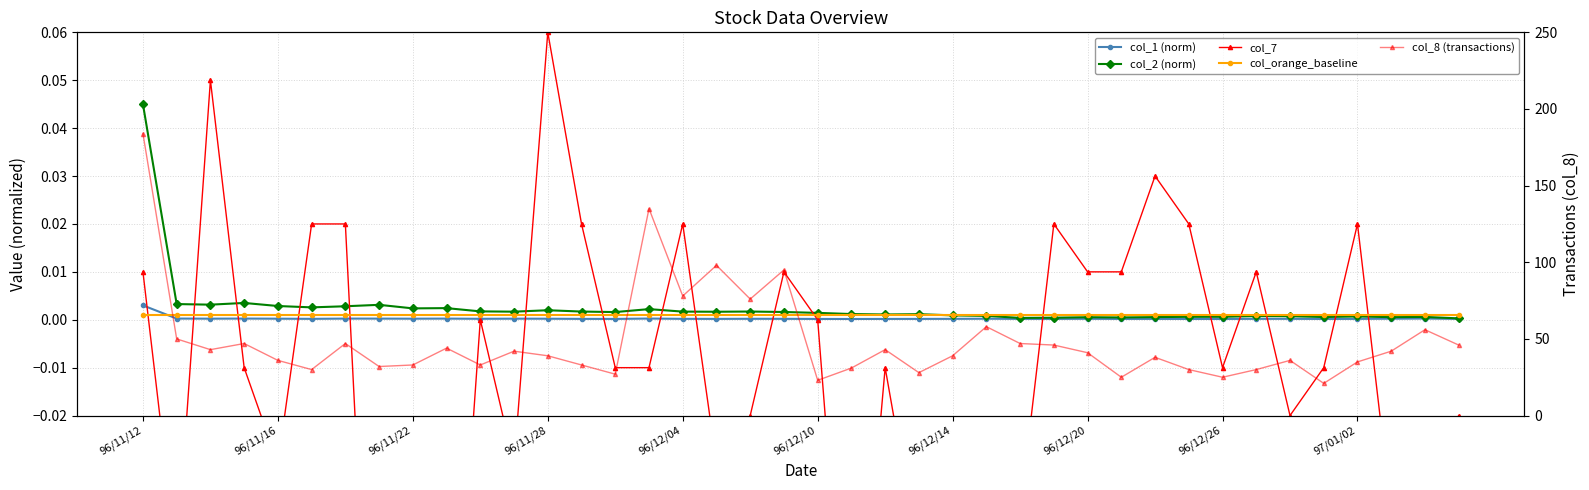

Which has a higher value, 33 or 96/11/12?

96/11/12